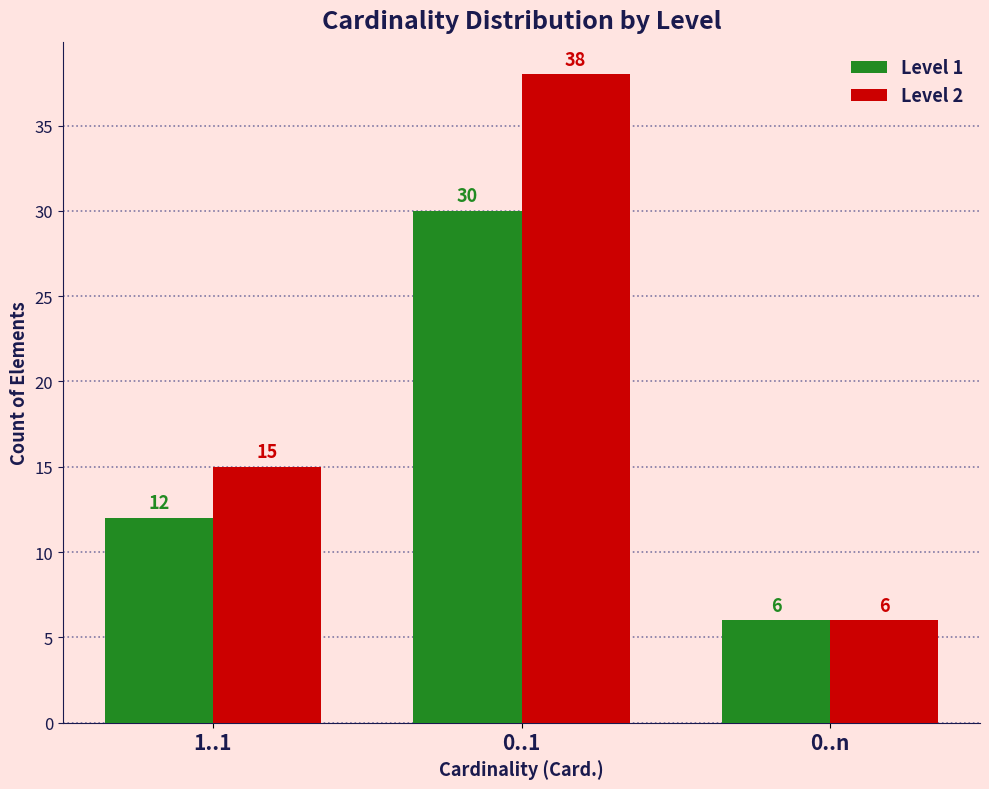

Is it true that Level 1 equals 20 at 1..1?

False